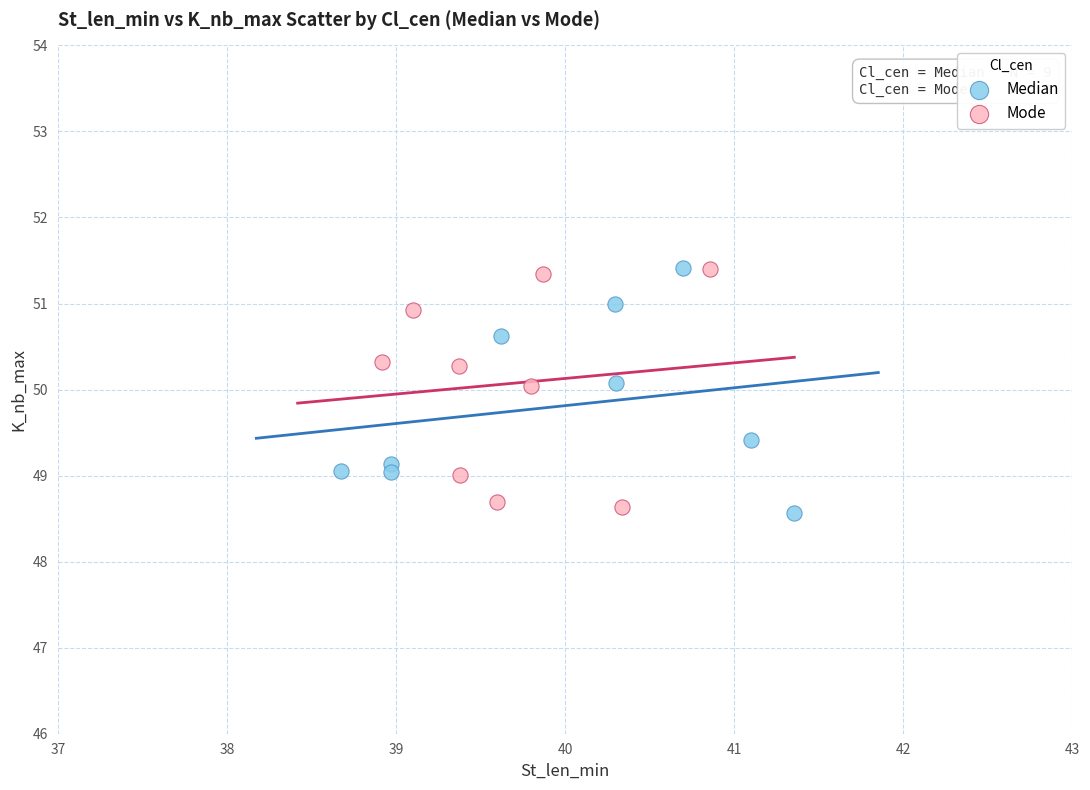

What are all the series names shown in the legend?

Median, Mode